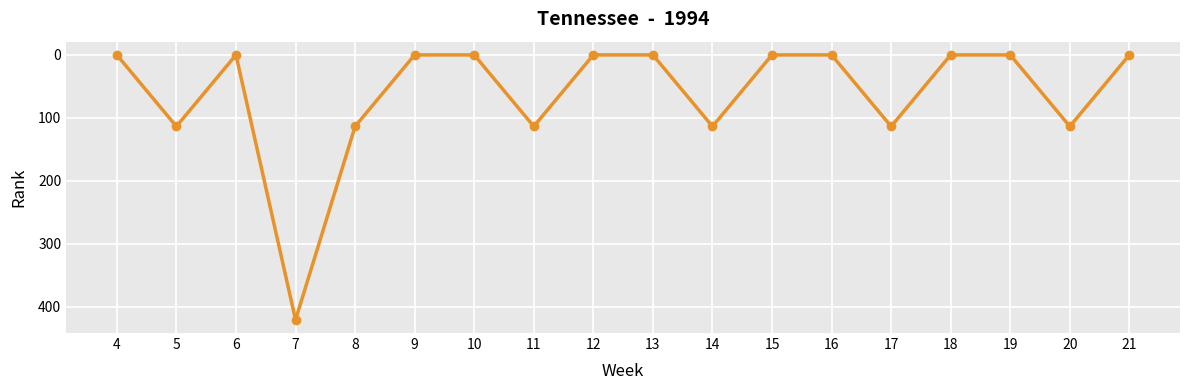

Which category has the highest value across all series?

7